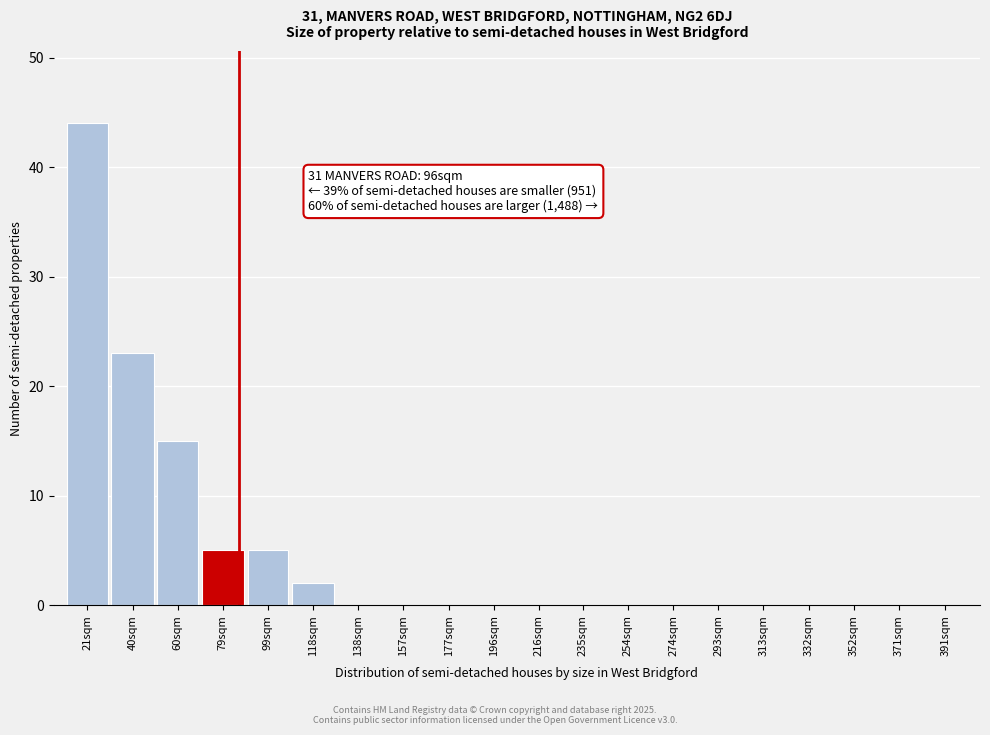

Reading left to right, extract all data points from this chart.

21sqm=44	40sqm=23	60sqm=15	79sqm=5	99sqm=5	118sqm=2	138sqm=0	157sqm=0	177sqm=0	196sqm=0	216sqm=0	235sqm=0	254sqm=0	274sqm=0	293sqm=0	313sqm=0	332sqm=0	352sqm=0	371sqm=0	391sqm=0